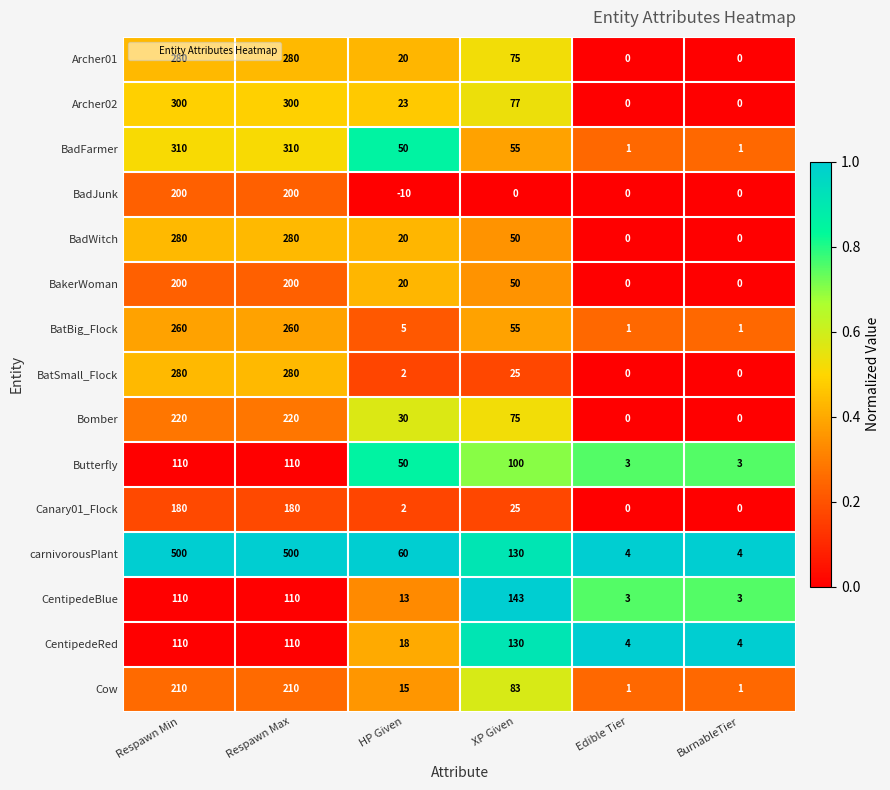

At which category does the chart reach its minimum across all series?

HP Given